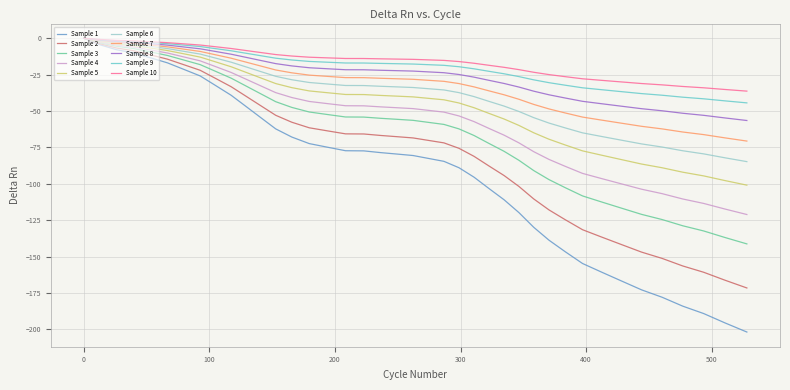

What is the minimum value shown in the chart?

-201.9